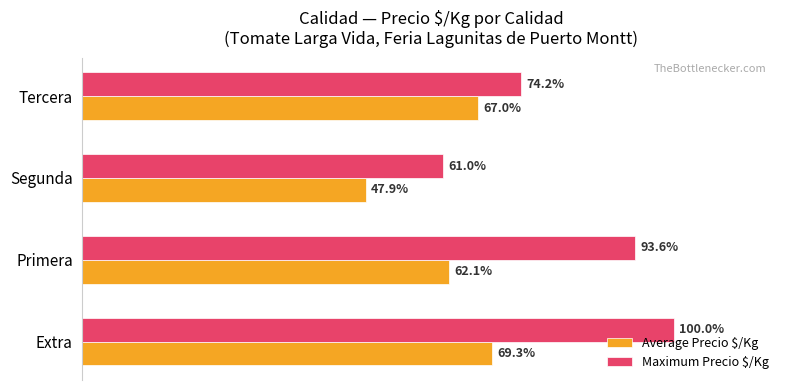

How many bars are there in total?

8